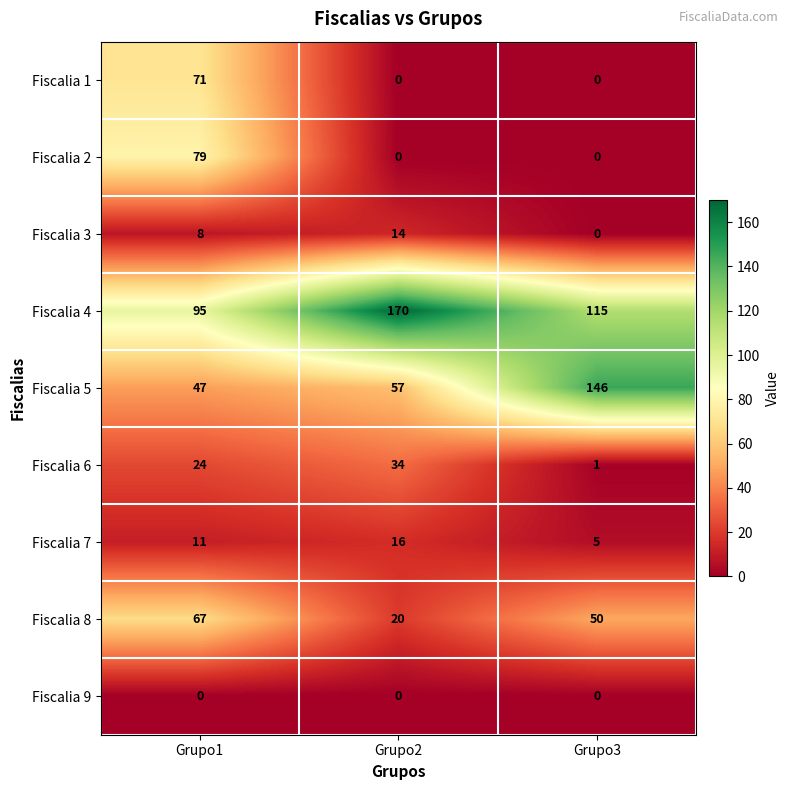

Reading left to right, list all the values displayed in this chart.

Fiscalia 1: Grupo1=71	Grupo2=0	Grupo3=0
Fiscalia 2: Grupo1=79	Grupo2=0	Grupo3=0
Fiscalia 3: Grupo1=8	Grupo2=14	Grupo3=0
Fiscalia 4: Grupo1=95	Grupo2=170	Grupo3=115
Fiscalia 5: Grupo1=47	Grupo2=57	Grupo3=146
Fiscalia 6: Grupo1=24	Grupo2=34	Grupo3=1
Fiscalia 7: Grupo1=11	Grupo2=16	Grupo3=5
Fiscalia 8: Grupo1=67	Grupo2=20	Grupo3=50
Fiscalia 9: Grupo1=0	Grupo2=0	Grupo3=0